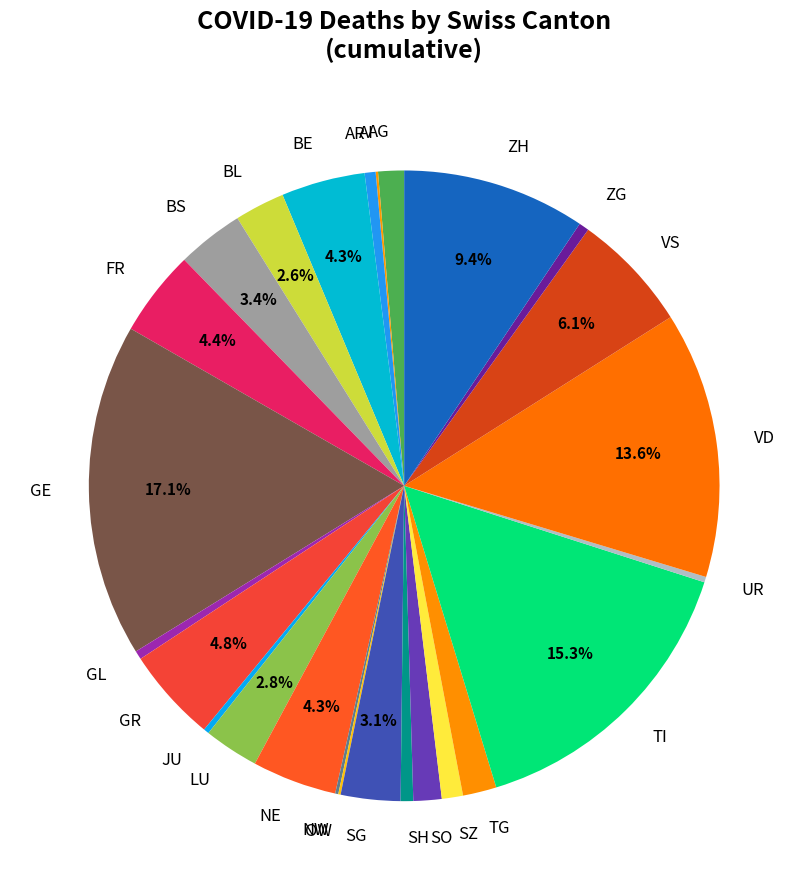

To the nearest percent, what portion does SZ represent?

1%